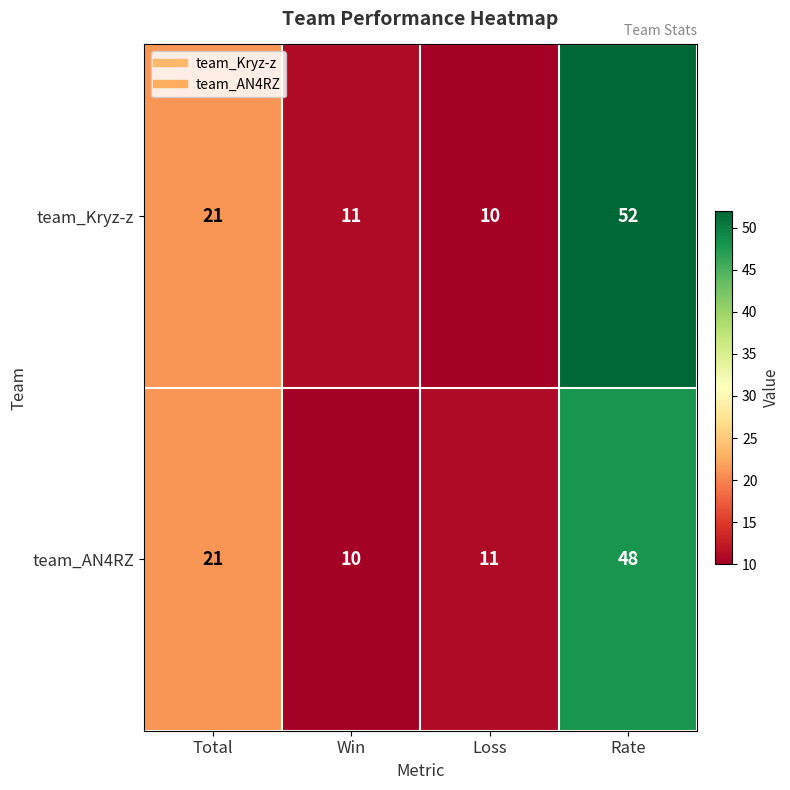

What is the maximum value for team_AN4RZ?

48